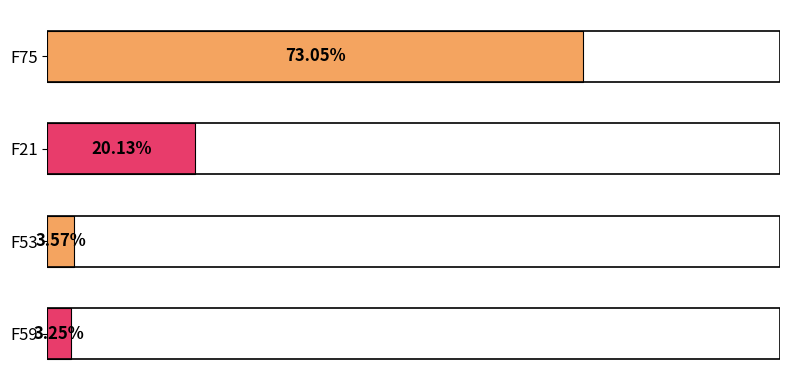

Are the bars horizontal?

Yes